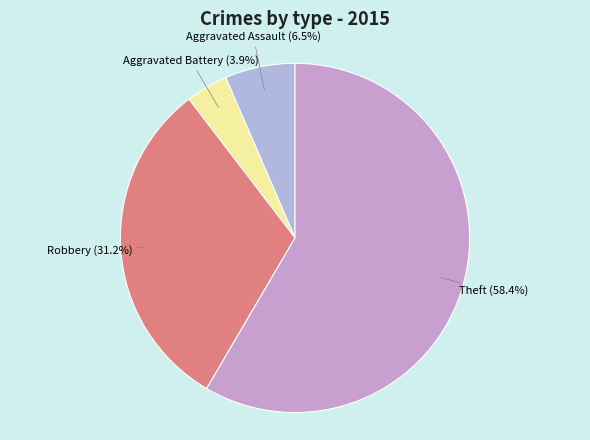

How much of the chart is everything except Theft?

41.6%